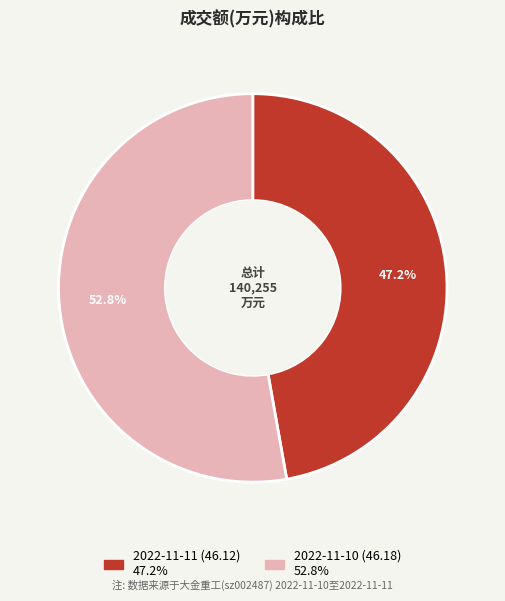

True or false: 2022-11-10 (46.18) accounts for 61% of the total.

False